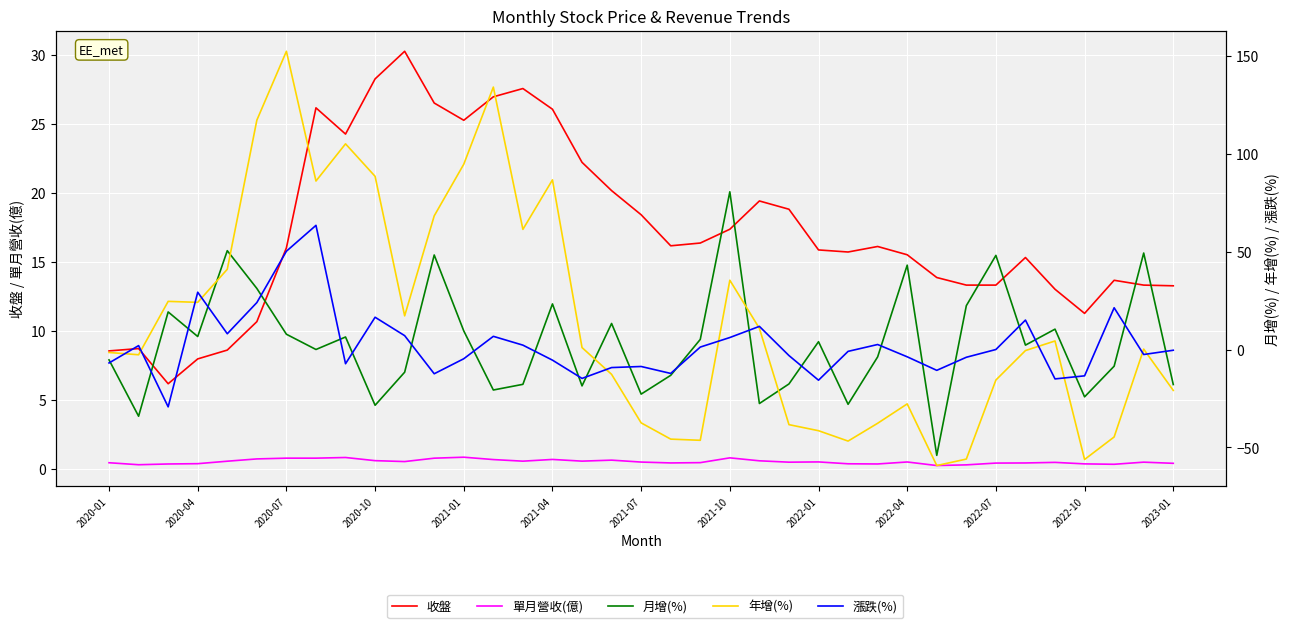

In 單月營收(億), how many points are higher than both neighbors (excluding endpoints)?

9